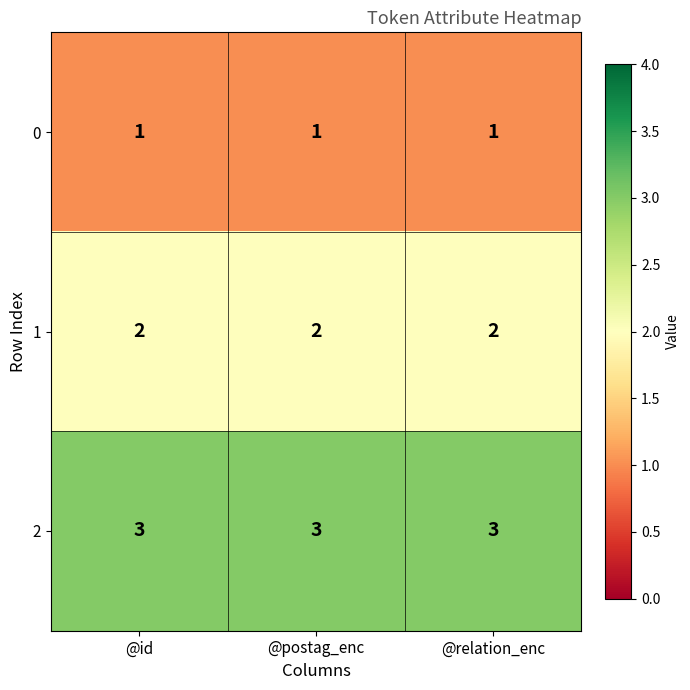

What is the minimum value shown in the chart?

1